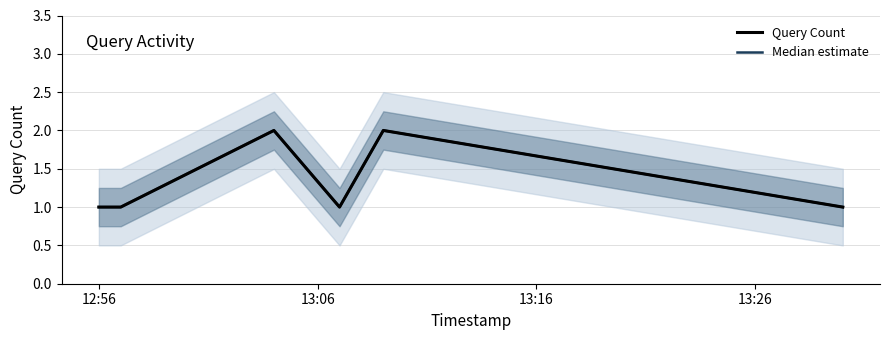

What is the difference between the maximum and minimum values in the Query Count series?

1